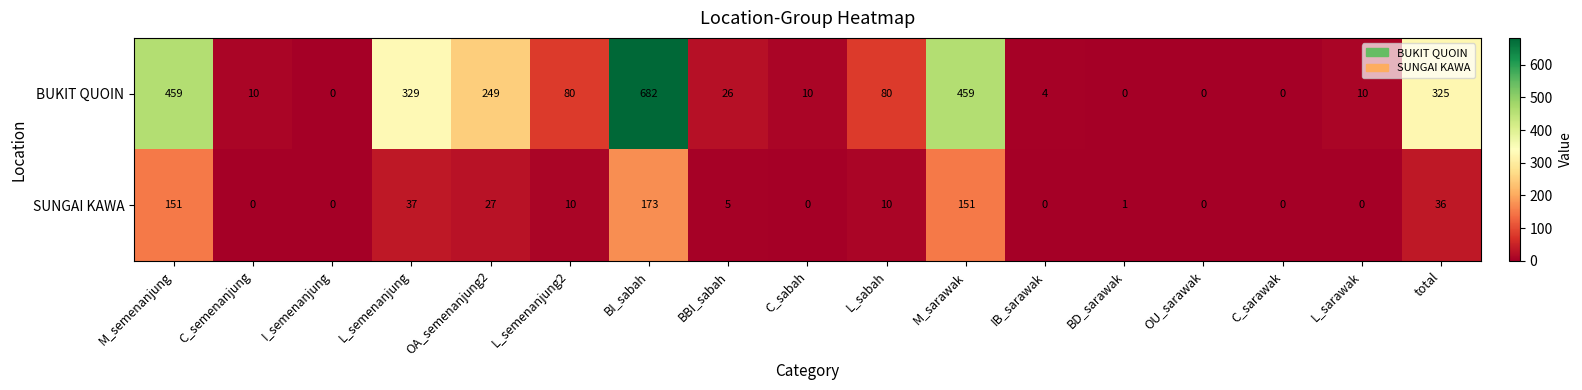

What is the maximum value shown in the chart?

682